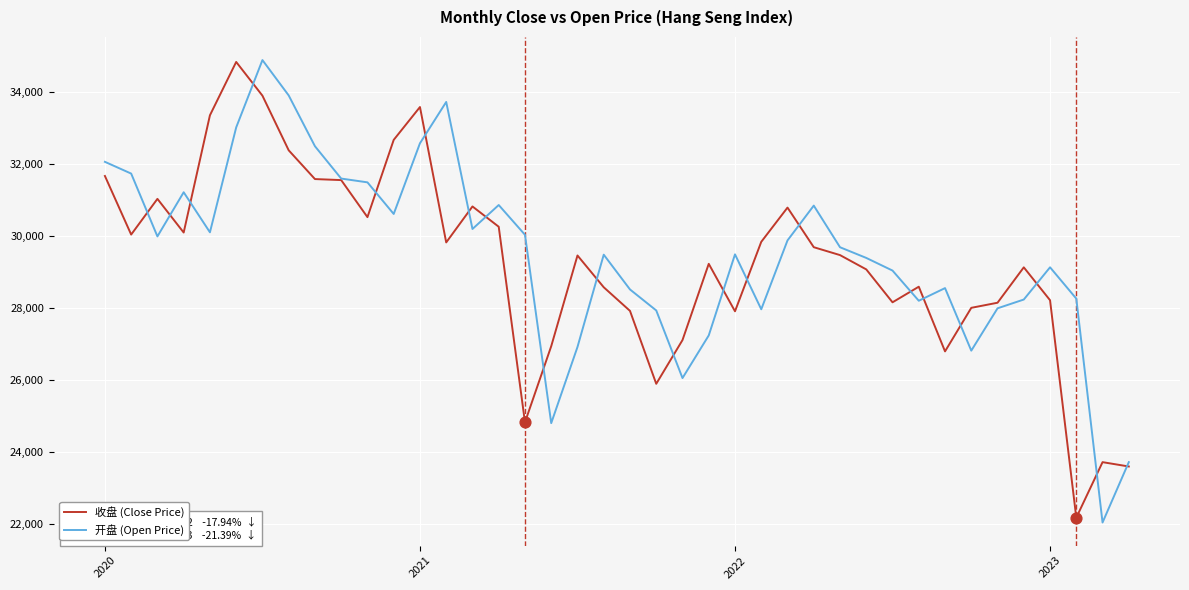

What is the minimum value shown in the chart?

22042.8